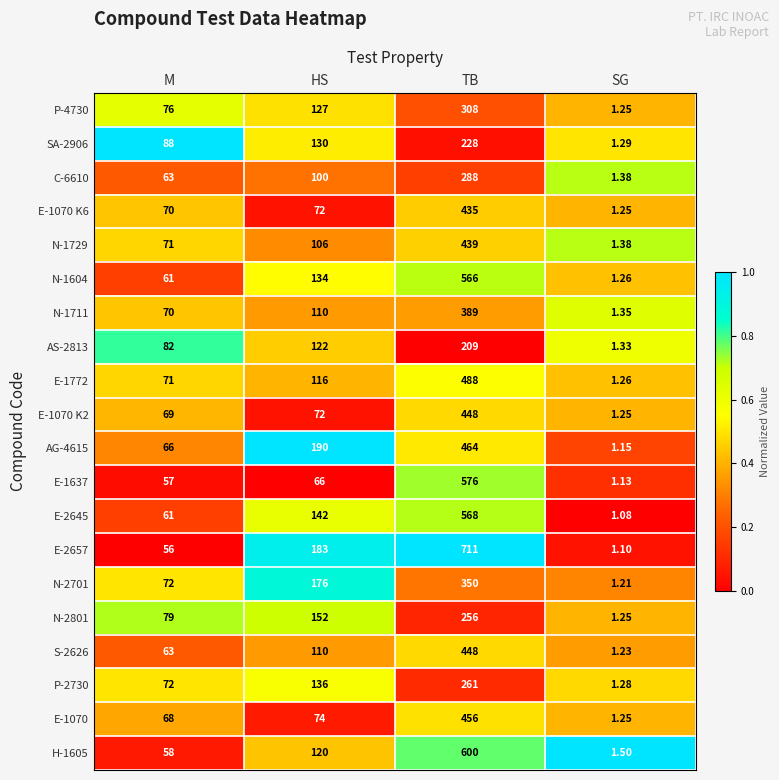

At which category is the sum across all series the highest?

TB